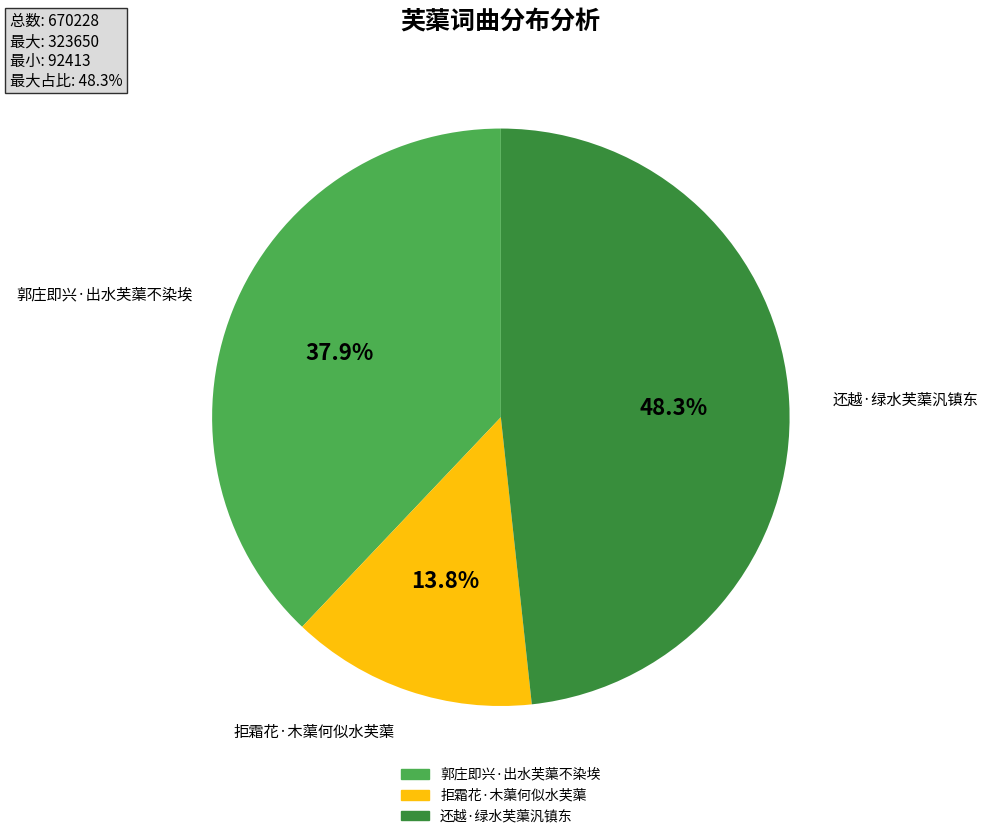

What is the ratio of the value at 拒霜花·木蕖何似水芙蕖 to the value at 郭庄即兴·出水芙蕖不染埃?

0.4